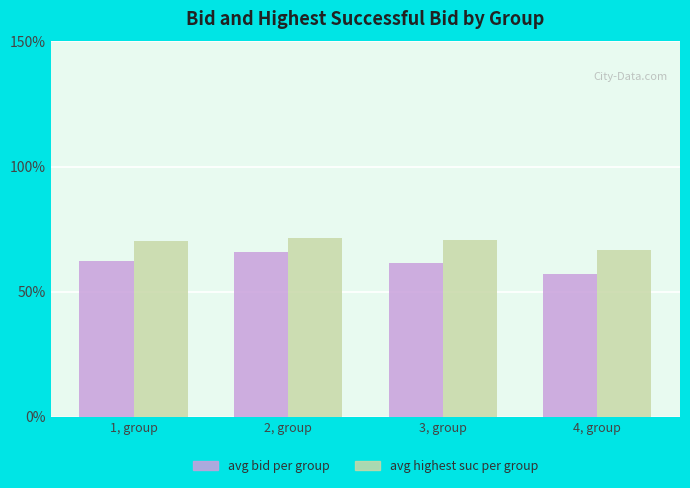

Which category has the lowest value across all series?

4, group